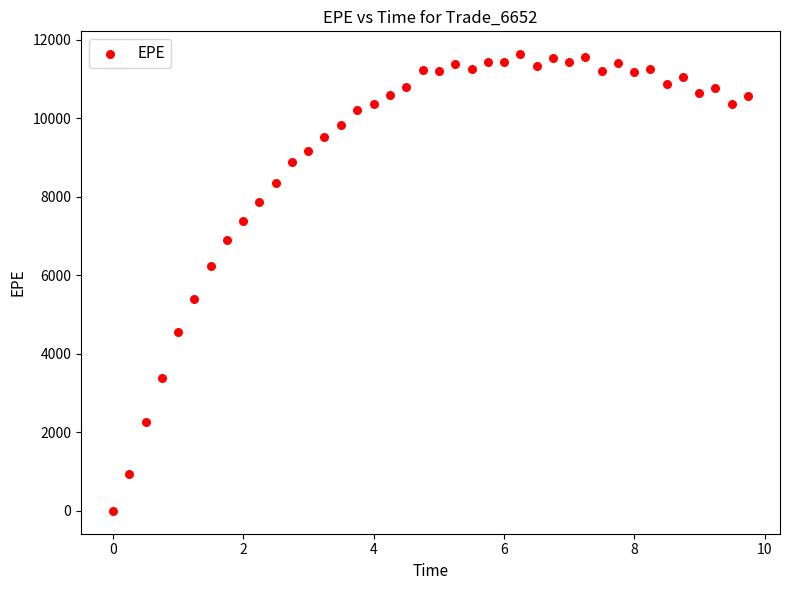

What is the range of X values (max minus min)?

9.7